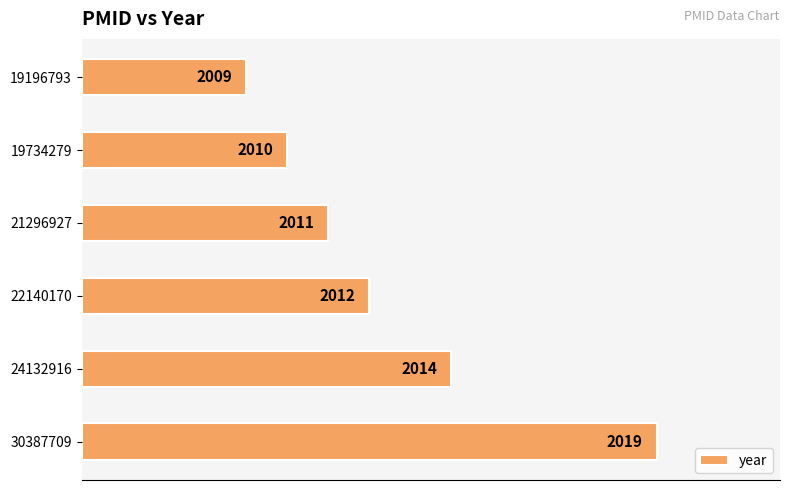

Are the bars horizontal?

Yes